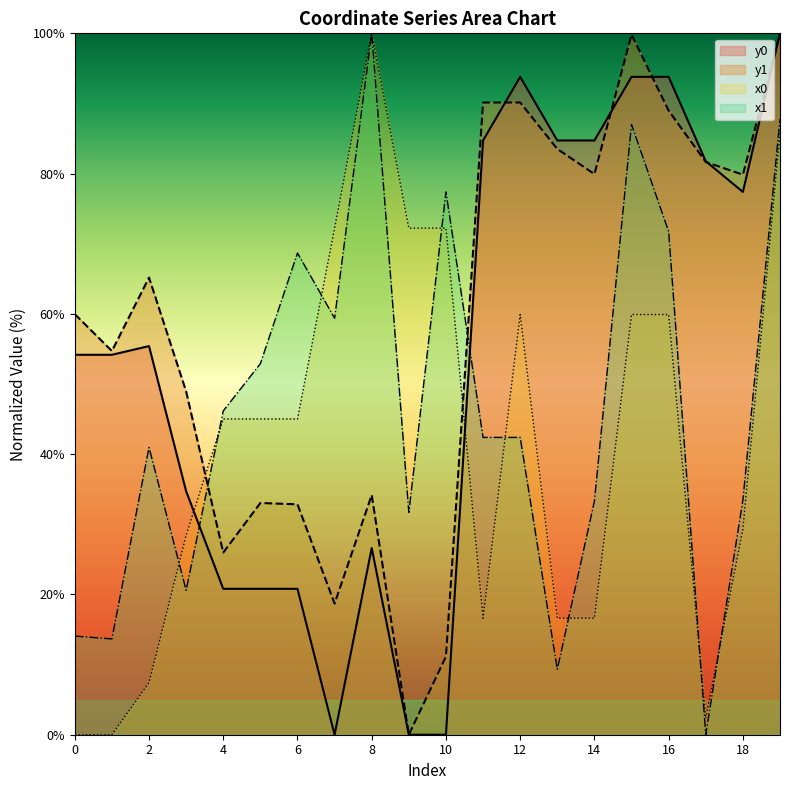

How many lines are shown in the chart?

4